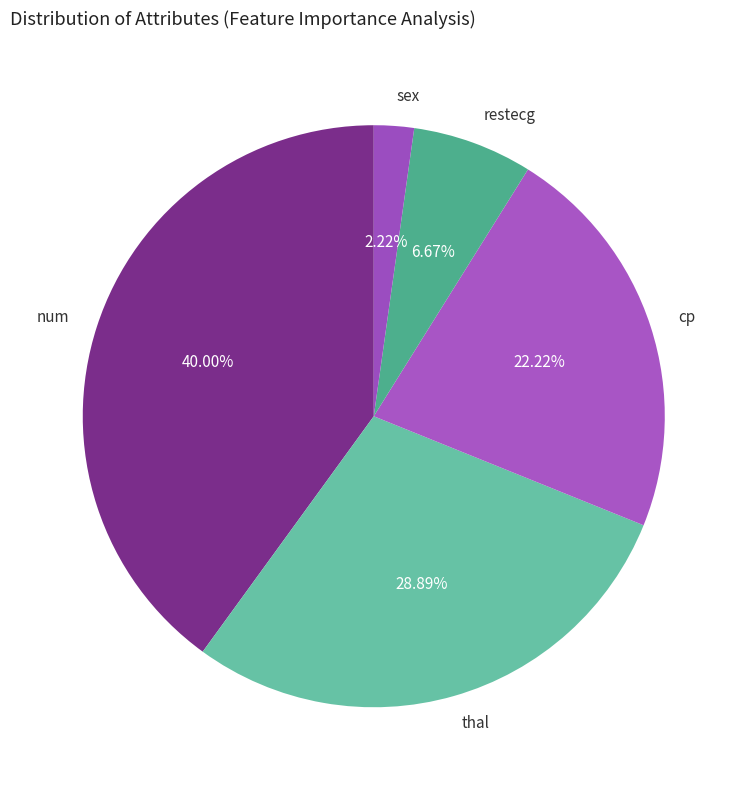

Is there any slice that represents more than half of the pie?

No